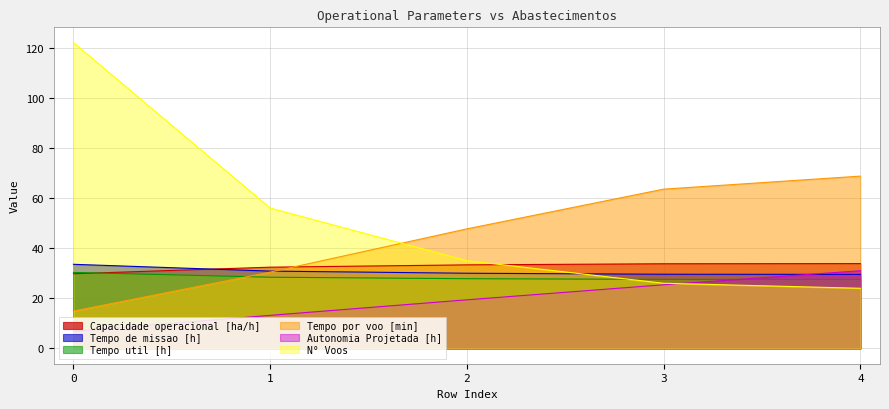

Rank the series by their maximum value, from highest to lowest.

N° Voos, Tempo por voo [min], Capacidade operacional [ha/h], Tempo de missao [h], Autonomia Projetada [h], Tempo util [h]